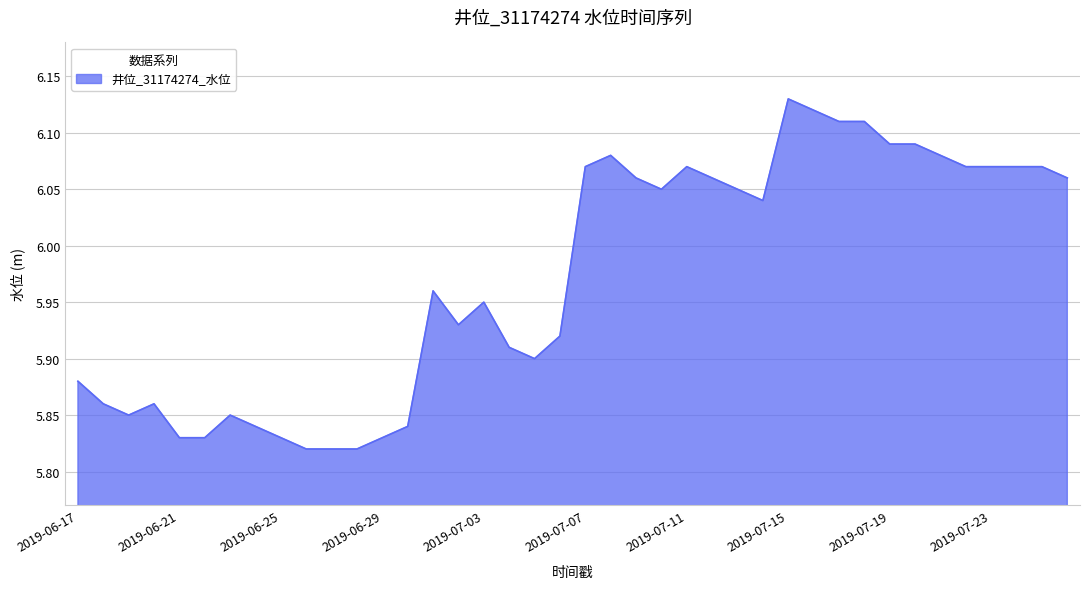

What is the difference between the maximum and minimum values?

0.3